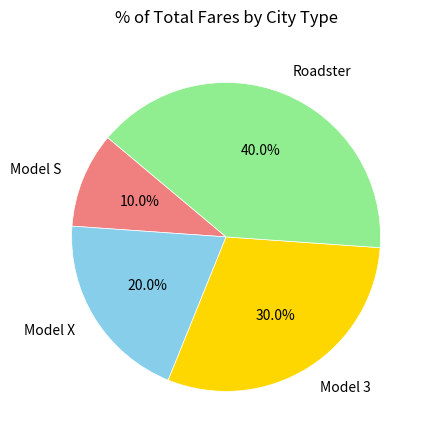

To the nearest percent, what portion does Roadster represent?

40%